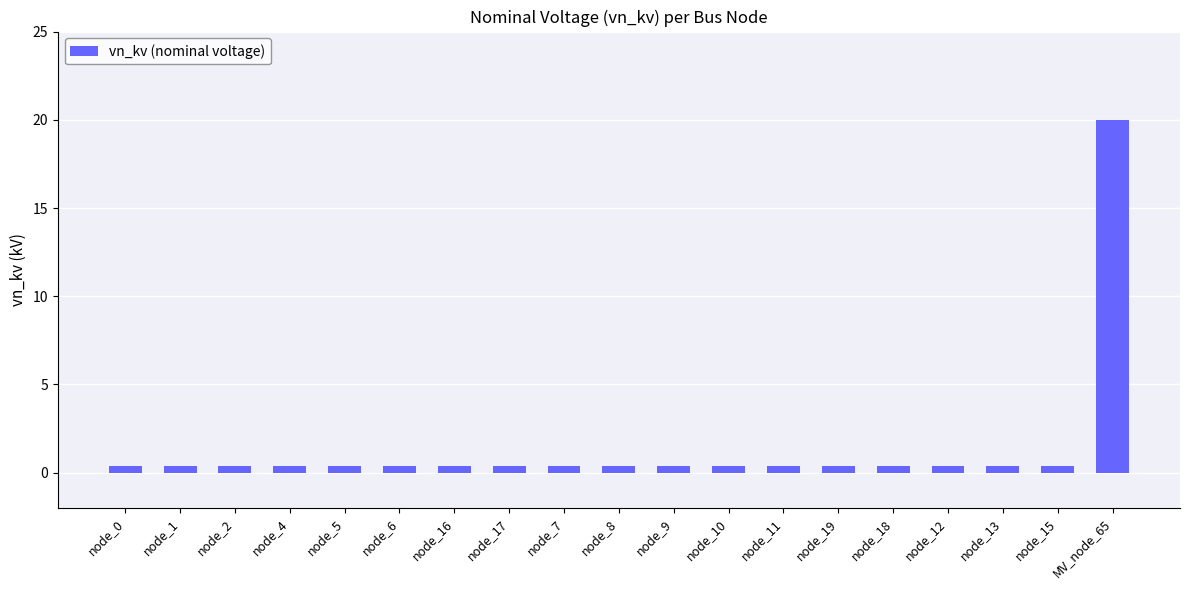

What is the sum of the values at node_10 and node_5?

0.8